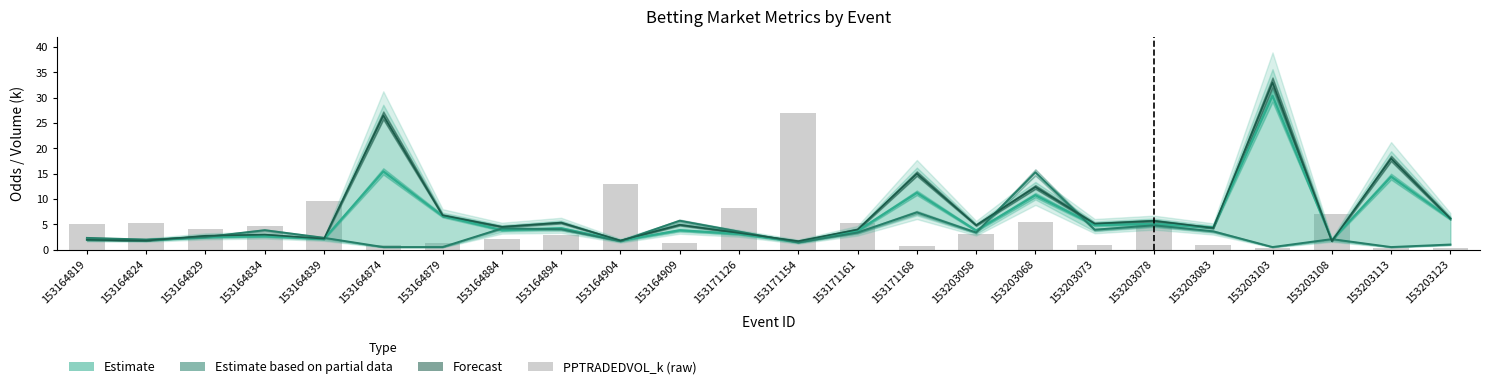

True or false: the data shows 5.4 at 153203068.

True